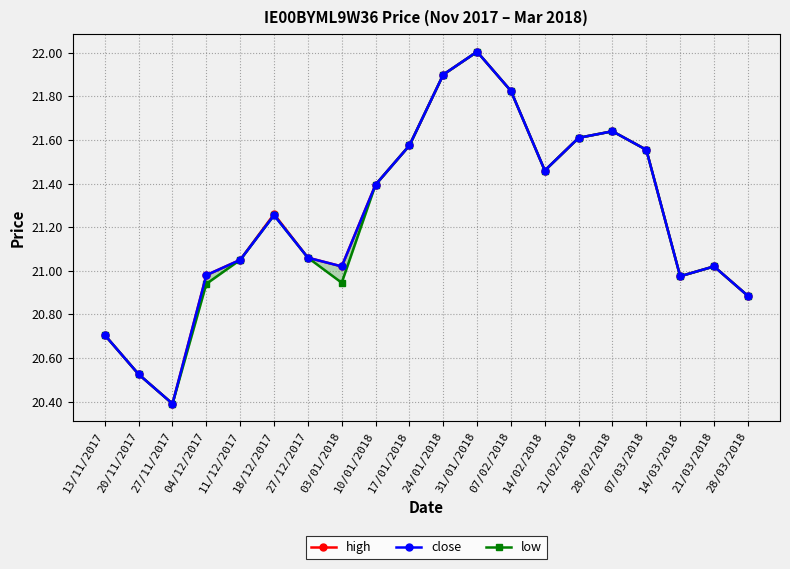

How many values in the high series exceed 21?

14